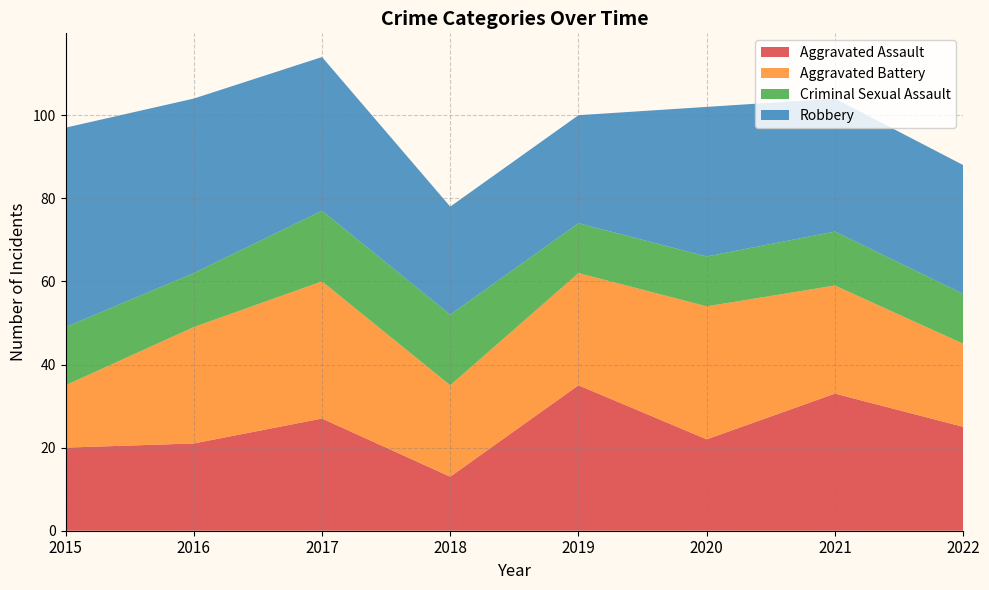

Reading left to right, extract all data points from this chart.

Aggravated Assault: 20	21	27	13	35	22	33	25
Aggravated Battery: 15	28	33	22	27	32	26	20
Criminal Sexual Assault: 14	13	17	17	12	12	13	12
Robbery: 48	42	37	26	26	36	32	31